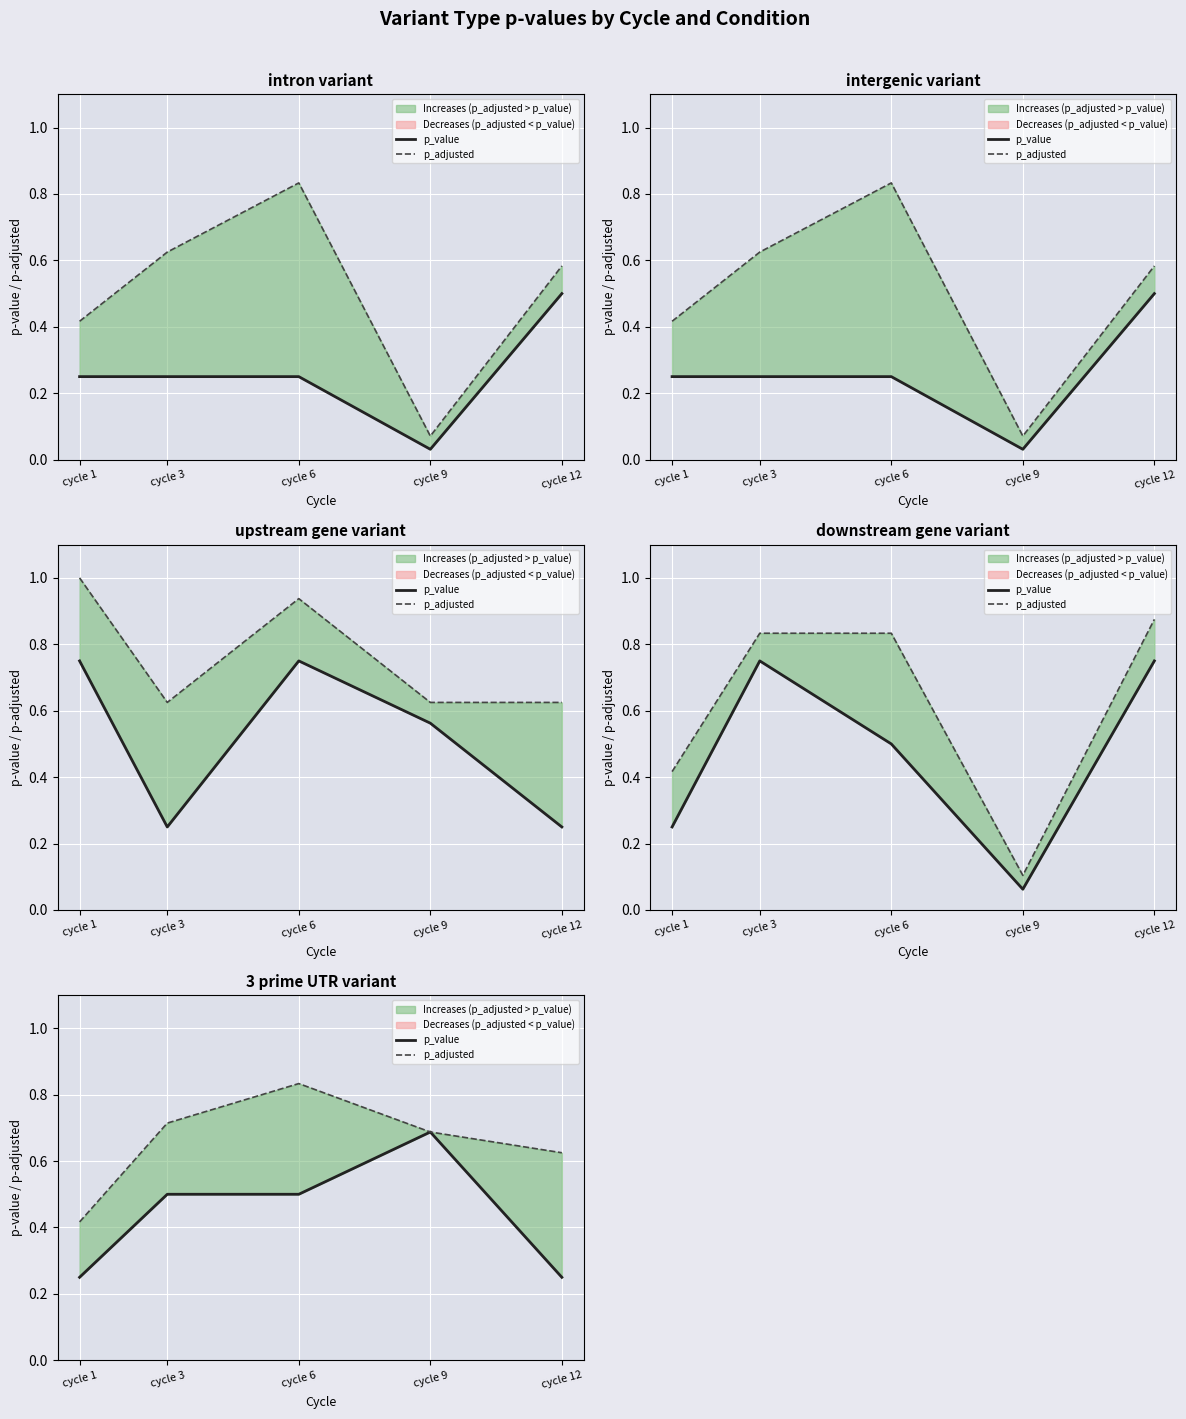

Which series changed the most between cycle 3 and cycle 9?

p_value